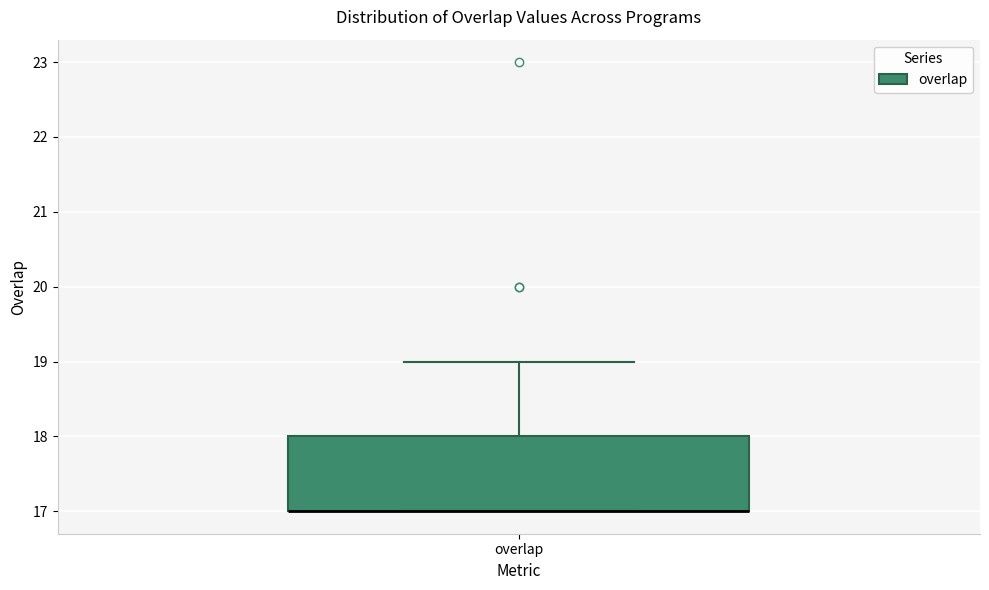

Read this box plot against the y-axis: the position of the median line, the range covered by the box, and the ends of both whiskers. The values are not printed on the chart, so give them approximately, as read against the axis.

median 17 (drawn on the box's lower edge), box 17 to 18, whiskers 17 to 19